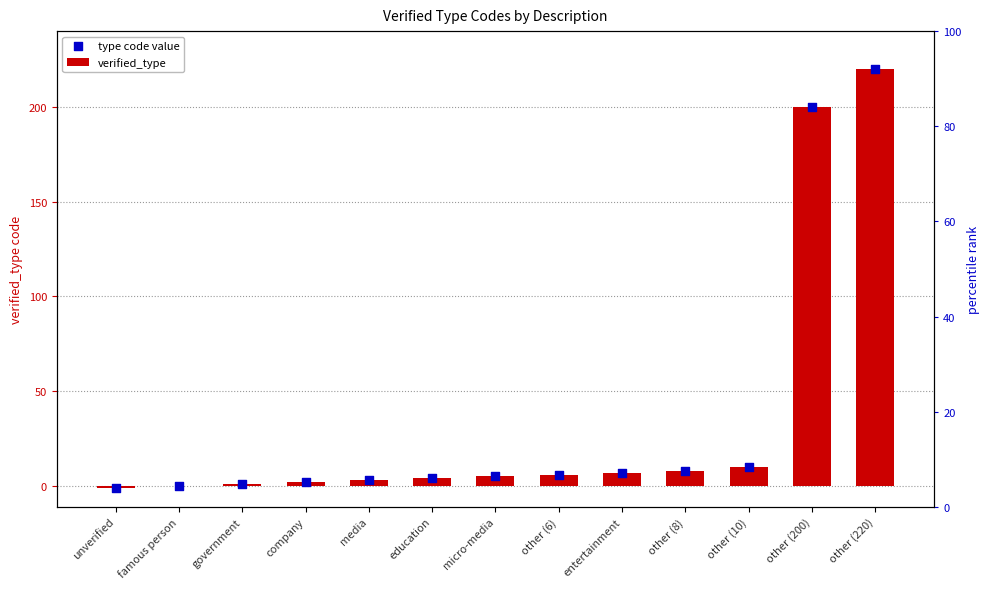

What are all the series names shown in the legend?

verified_type, type code value